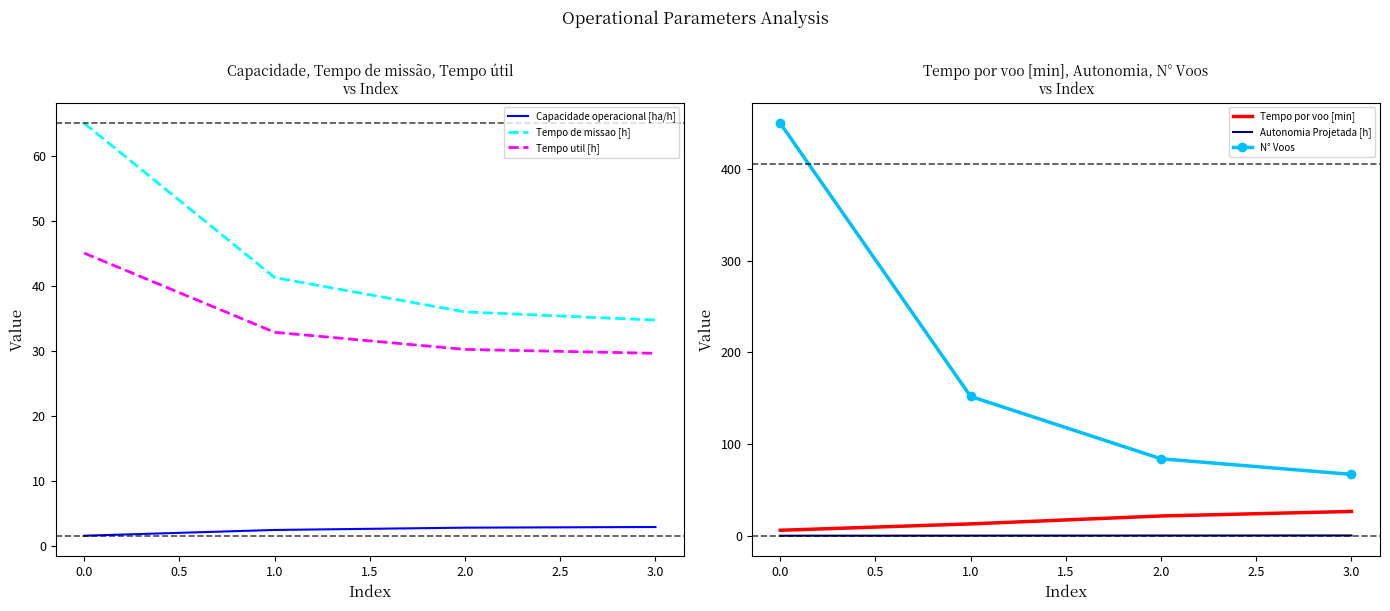

True or false: N° Voos has a value of 704.0 at 0.0.

False